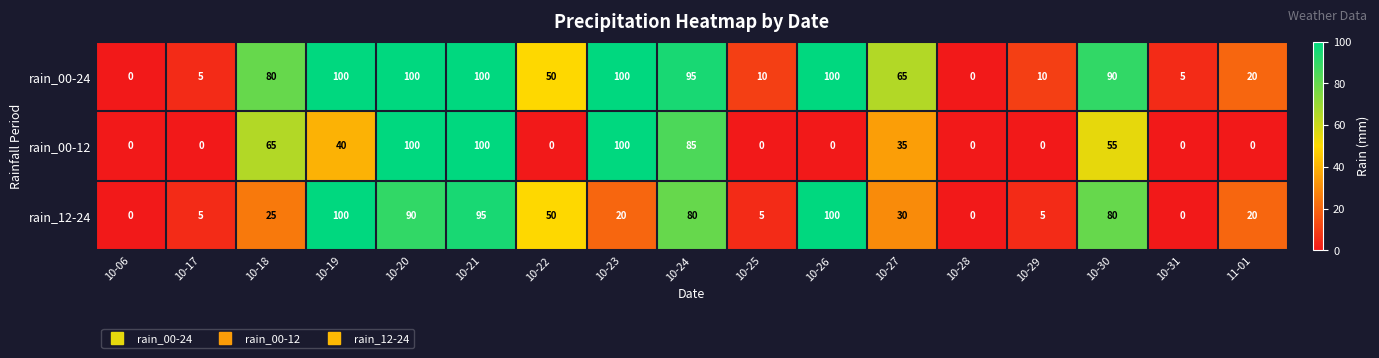

What is the spread (max minus min) of values at 10-26?

100